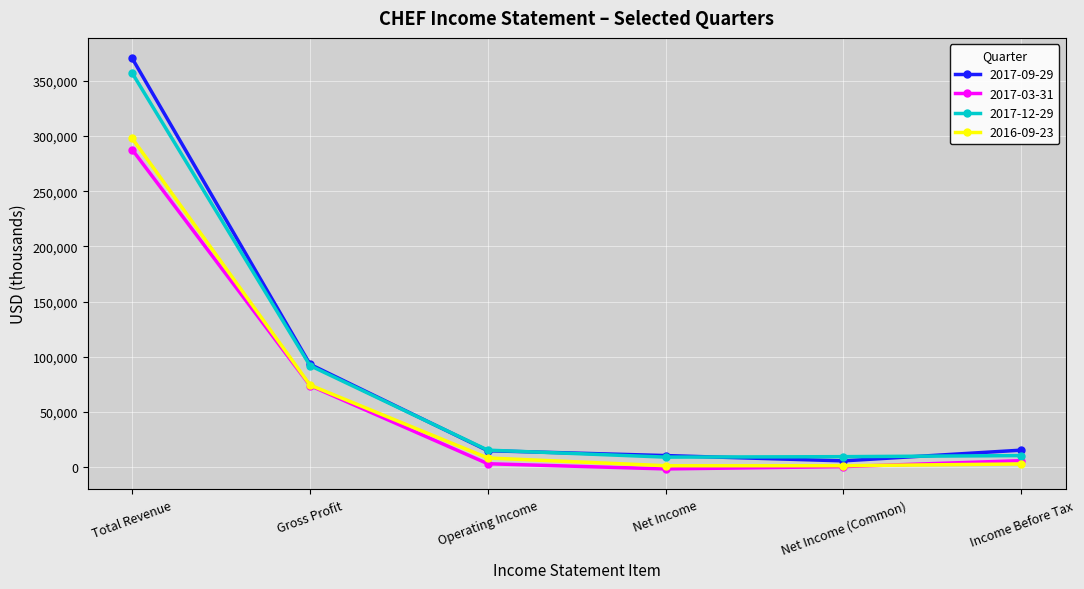

What are all the series names shown in the legend?

2017-09-29, 2017-03-31, 2017-12-29, 2016-09-23